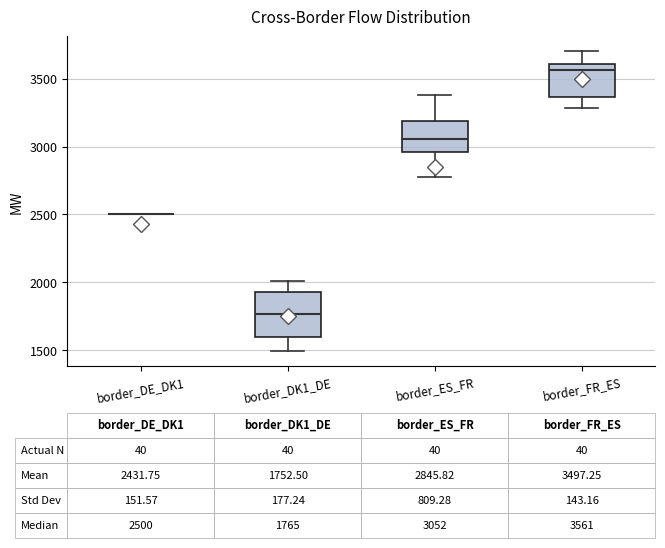

Comparing the boxes themselves (not the whiskers), which one is the tallest?

border_DK1_DE